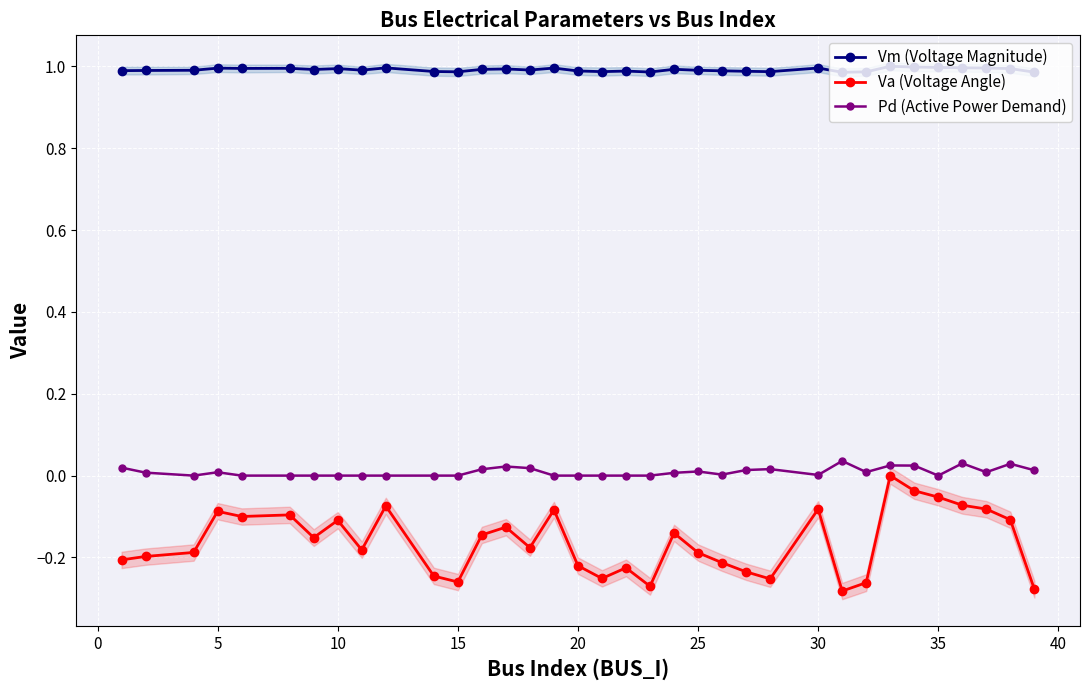

How many series are shown in this chart?

3